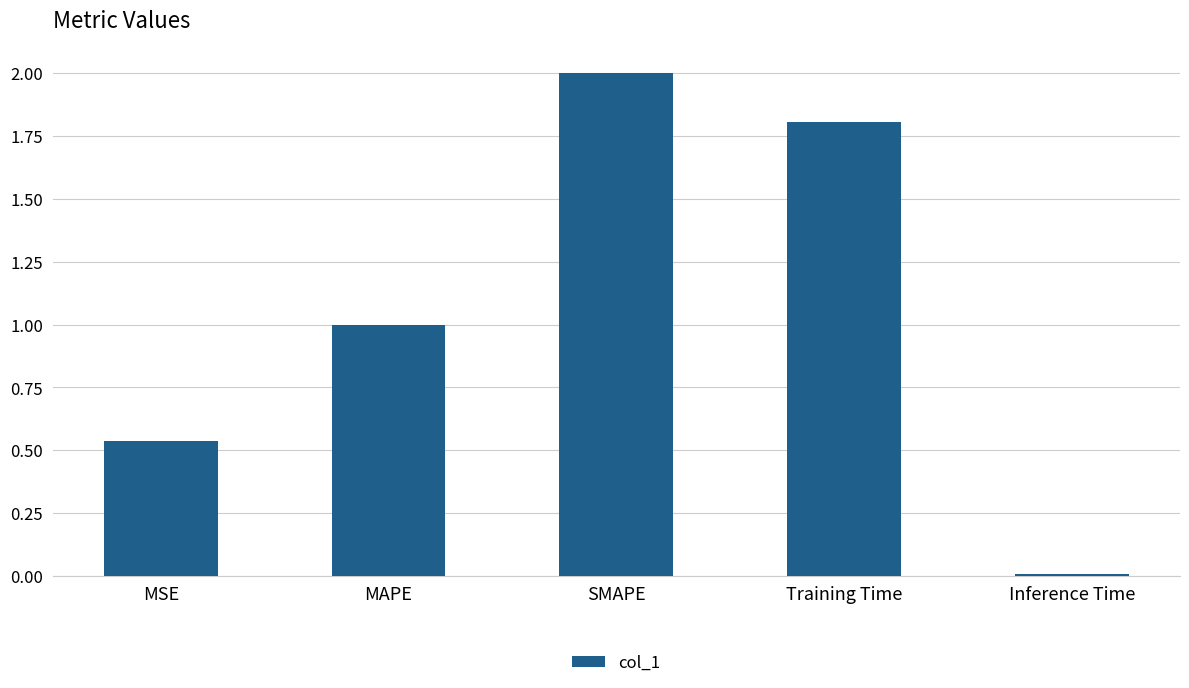

The value at MAPE is 1.0. True or false?

True